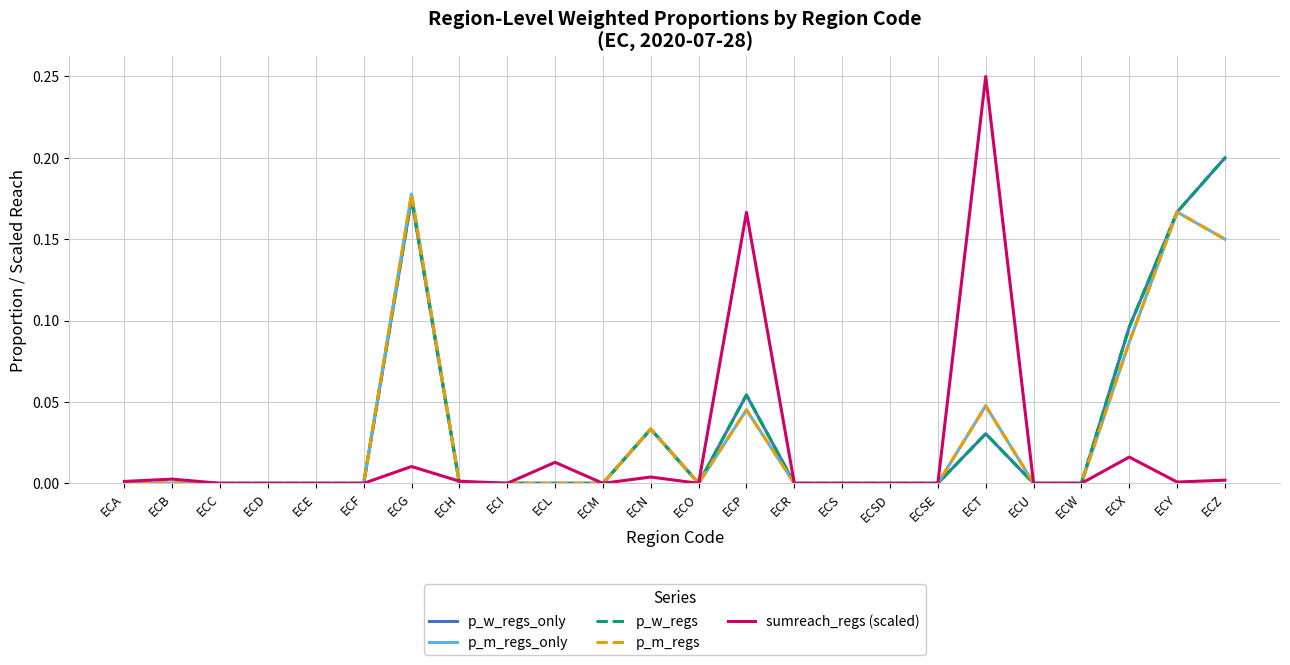

Reading right to left, what are all the values shown in this chart?

p_w_regs_only: 0.2	0.2	0.1	0.0	0.0	0.0	0.0	0.0	0.0	0.0	0.1	0.0	0.0	0.0	0.0	0.0	0.0	0.2	0.0	0.0	0.0	0.0	0.0	0.0
p_m_regs_only: 0.1	0.2	0.1	0.0	0.0	0.0	0.0	0.0	0.0	0.0	0.0	0.0	0.0	0.0	0.0	0.0	0.0	0.2	0.0	0.0	0.0	0.0	0.0	0.0
p_w_regs: 0.2	0.2	0.1	0.0	0.0	0.0	0.0	0.0	0.0	0.0	0.1	0.0	0.0	0.0	0.0	0.0	0.0	0.2	0.0	0.0	0.0	0.0	0.0	0.0
p_m_regs: 0.1	0.2	0.1	0.0	0.0	0.0	0.0	0.0	0.0	0.0	0.0	0.0	0.0	0.0	0.0	0.0	0.0	0.2	0.0	0.0	0.0	0.0	0.0	0.0
sumreach_regs (scaled): 0.0	0.0	0.0	0.0	0.0	0.2	0.0	0.0	0.0	0.0	0.2	0.0	0.0	0.0	0.0	0.0	0.0	0.0	0.0	0.0	0.0	0.0	0.0	0.0